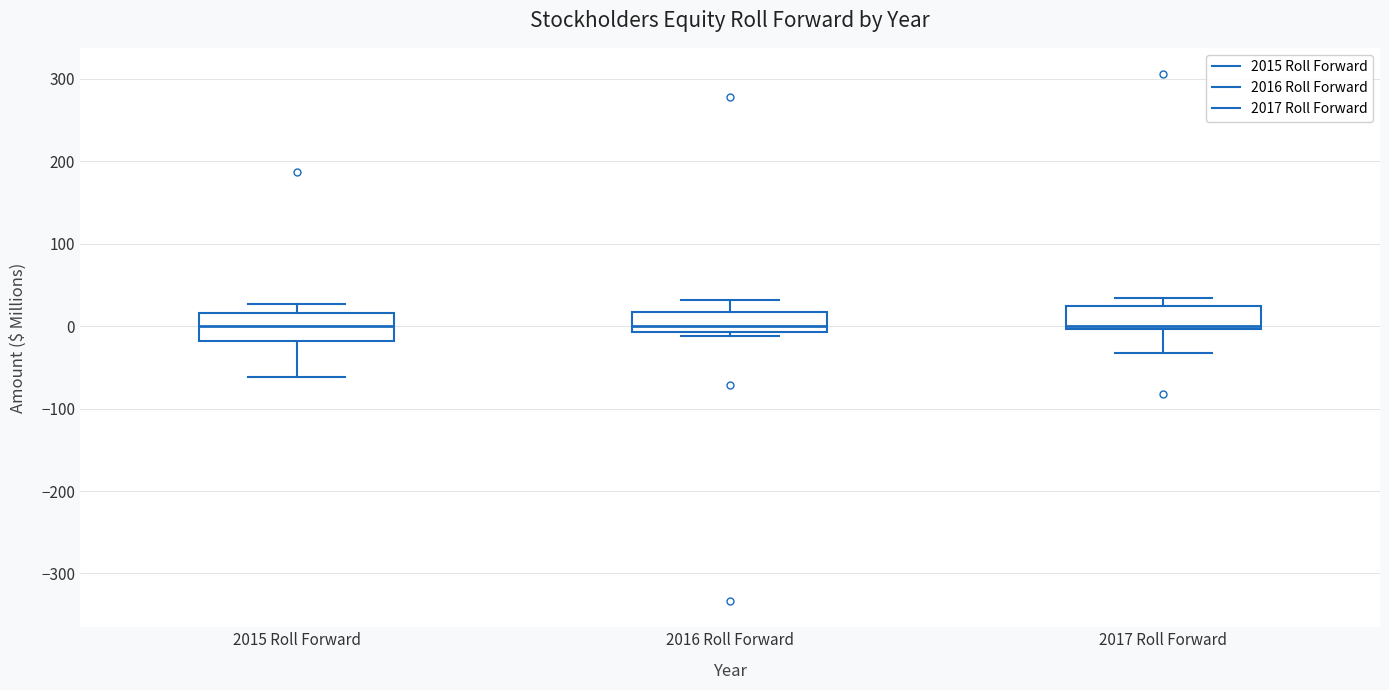

Reading left to right, transcribe this box plot: for each box, give where its median line is, the range the box spans, and where its two whiskers end, as read against the y-axis. The values are not printed on the chart, so give them approximately, as read against the axis.

2015 Roll Forward: median 0, box -20 to 20, whiskers -60 to 30
2016 Roll Forward: median 0, box -10 to 20, whiskers -10 (just below the box's lower edge) to 30
2017 Roll Forward: median 0, box 0 to 20, whiskers -30 to 30